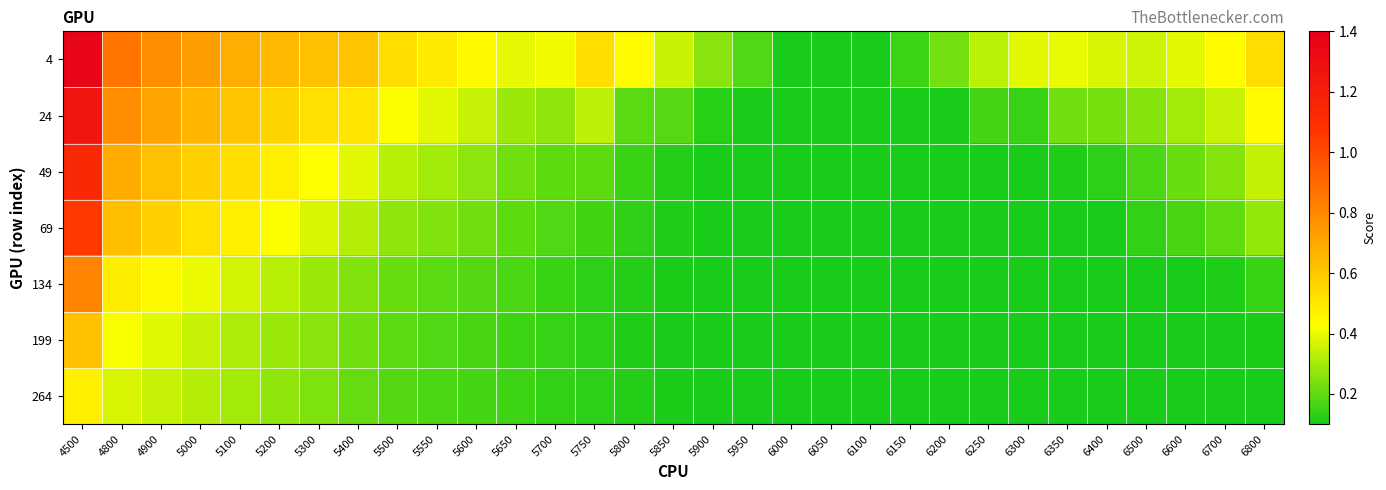

Count the number of categories in the chart.

31